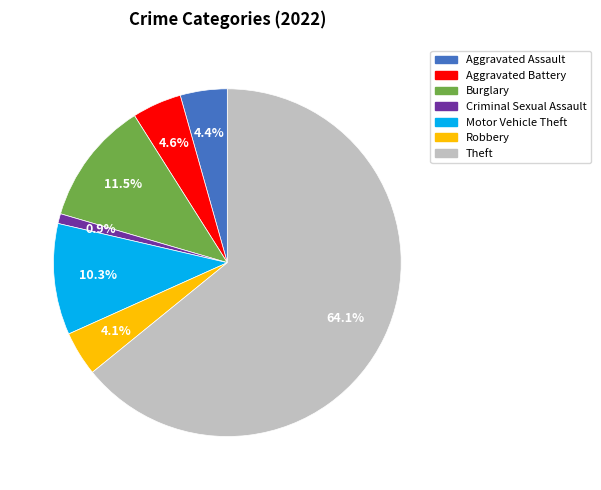

True or false: Robbery accounts for 4% of the total.

True